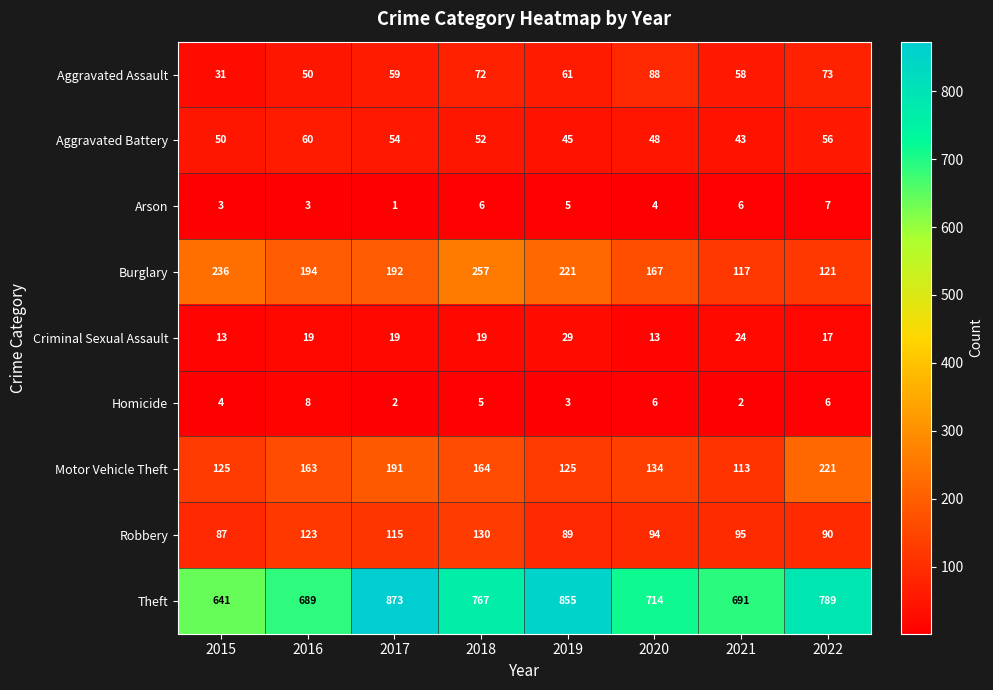

At 2021, list the series in order from smallest to largest.

Homicide, Arson, Criminal Sexual Assault, Aggravated Battery, Aggravated Assault, Robbery, Motor Vehicle Theft, Burglary, Theft